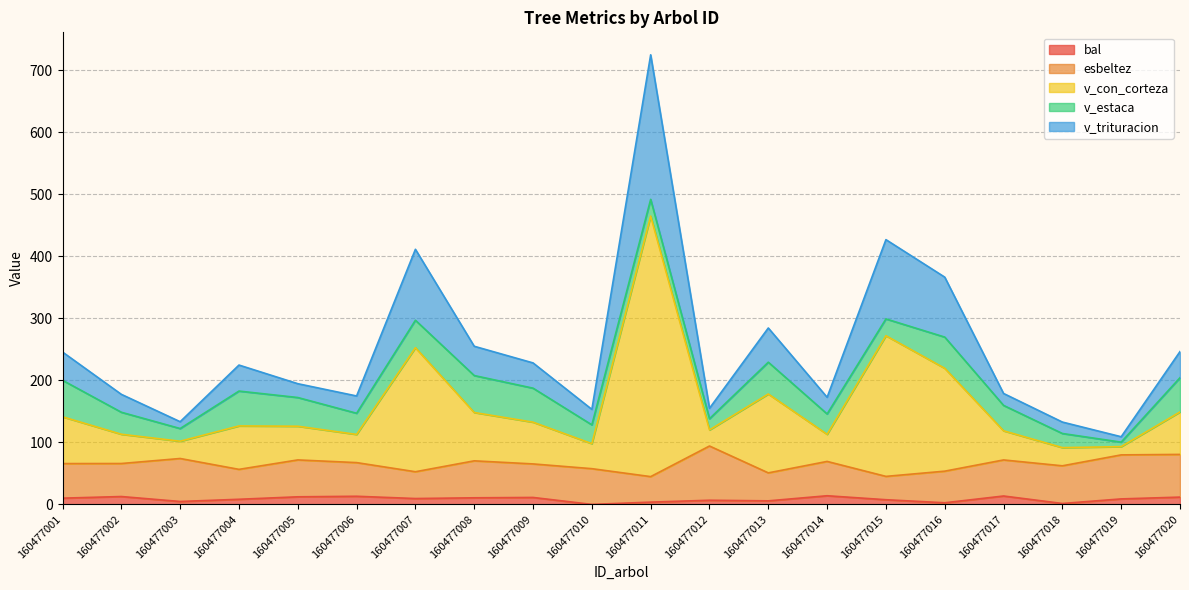

Is it true that v_con_corteza equals 209.3 at 160477011?

False